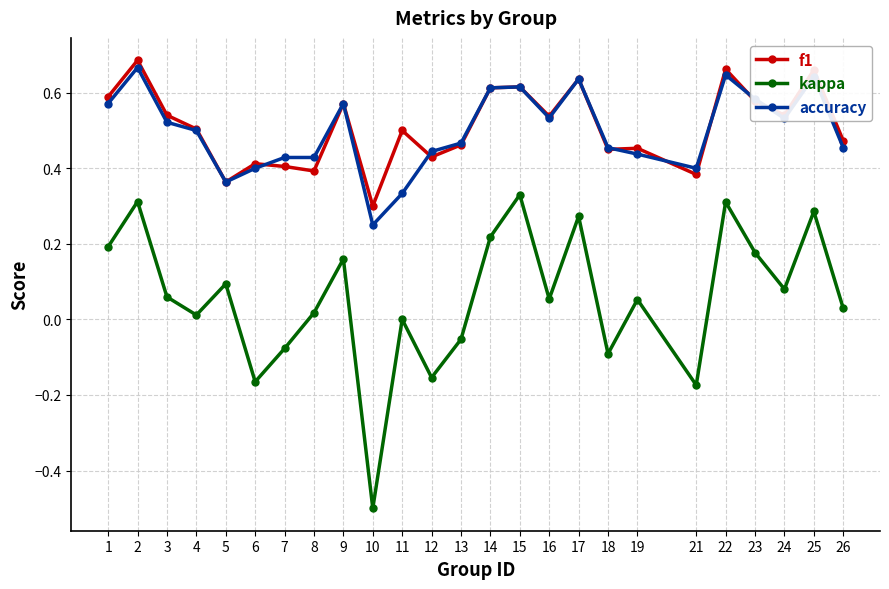

True or false: kappa and f1 cross at least once.

False